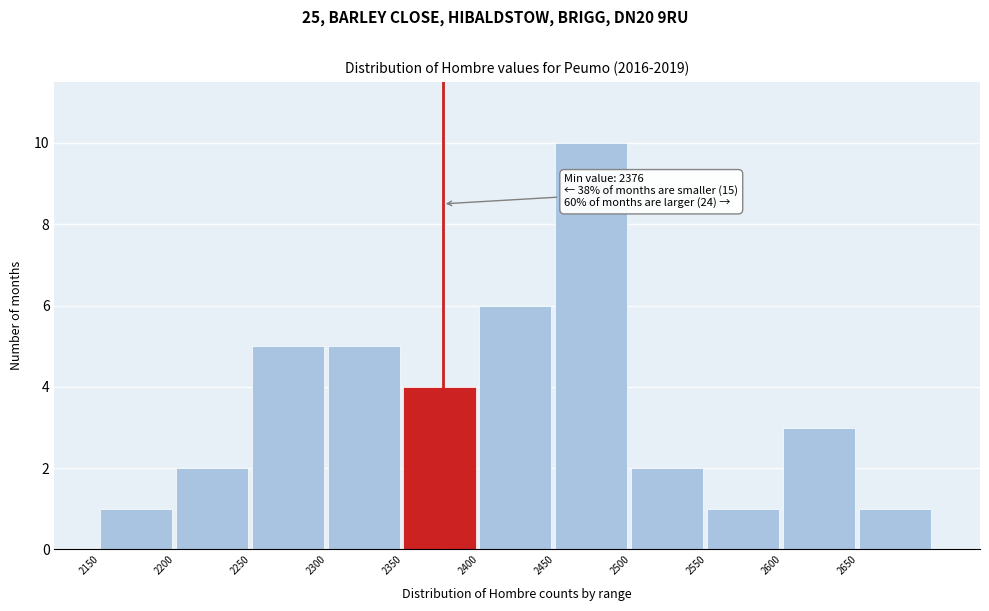

Over which range of the x-axis is the bar tallest?

2450 to 2500